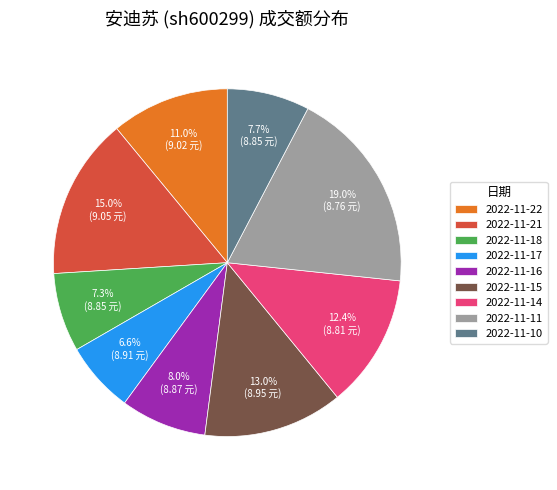

Which category has the biggest portion of the pie?

2022-11-11